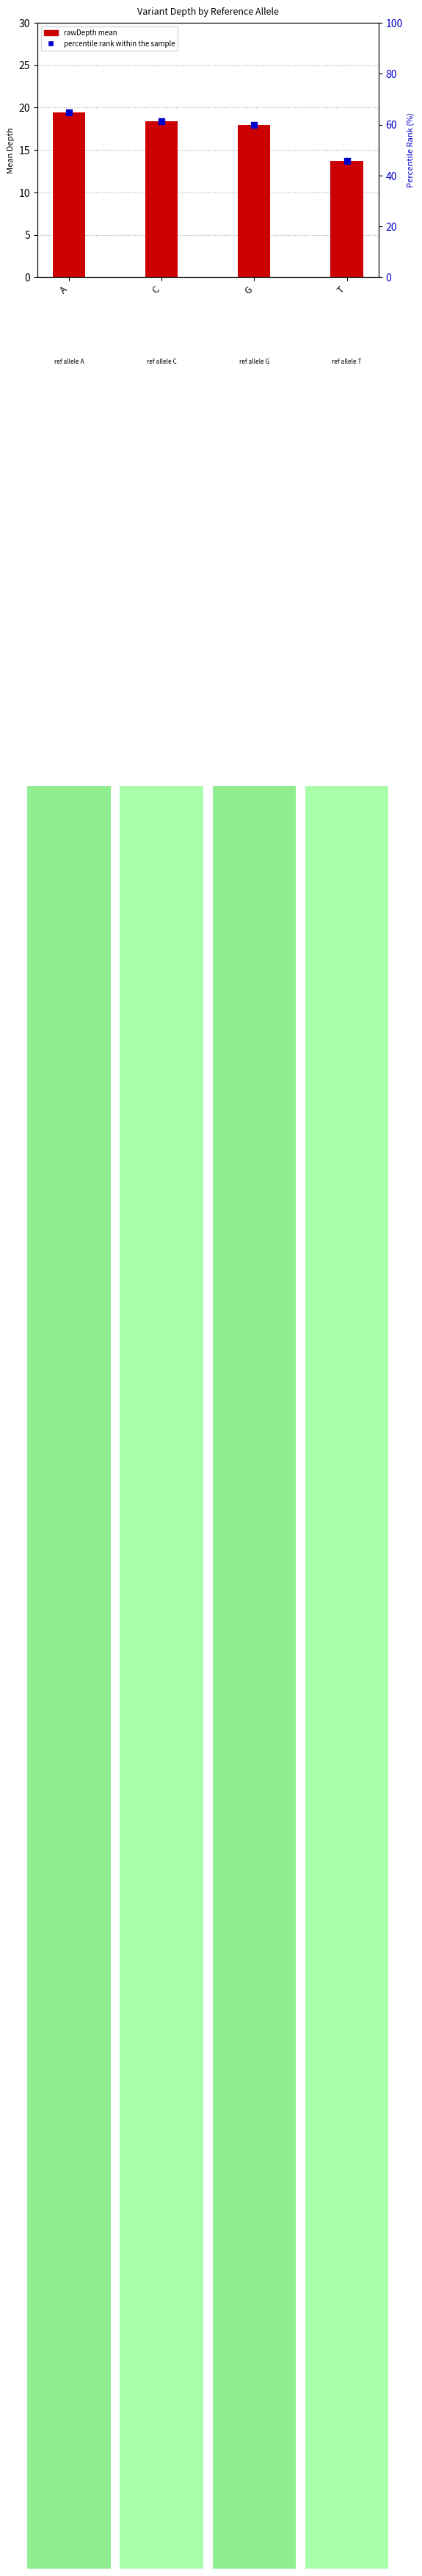

Which series has the largest Y range (max minus min)?

percentile rank within the sample